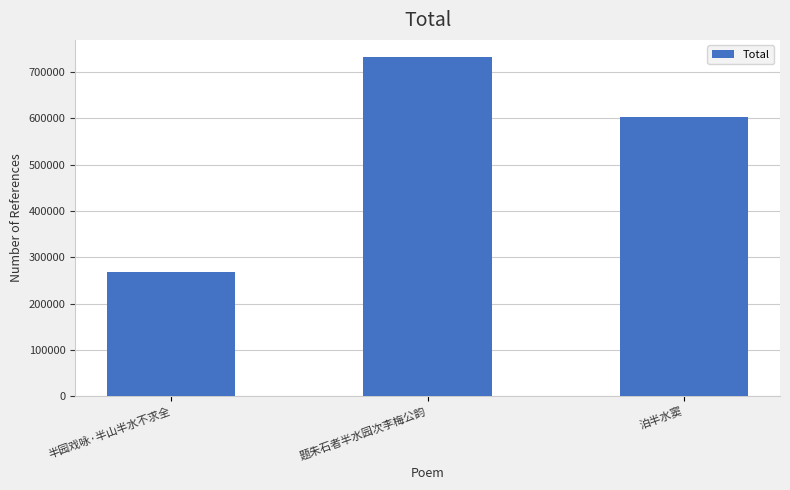

What is the change in value from 半园戏咏·半山半水不求全 to 泊半水窦?

+332828